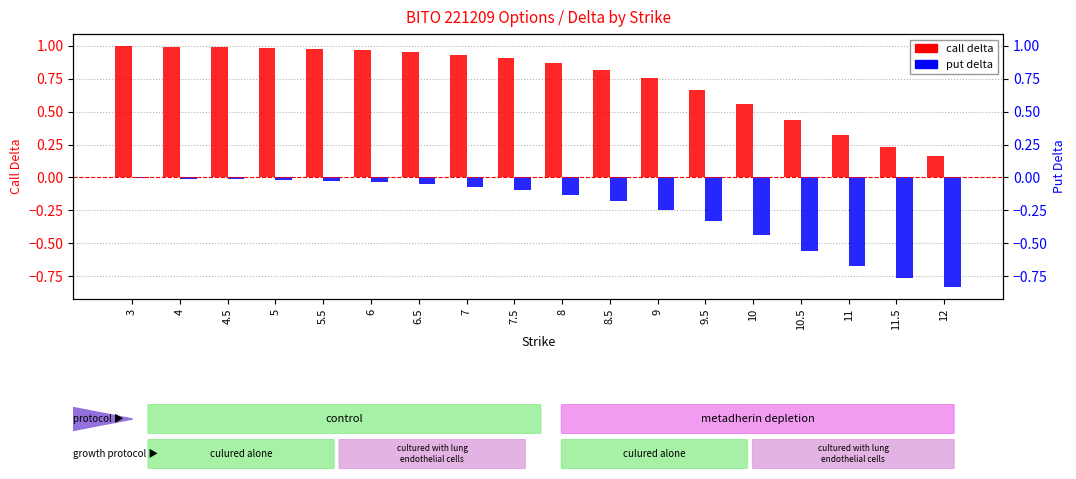

At which label does put delta reach its minimum?

12